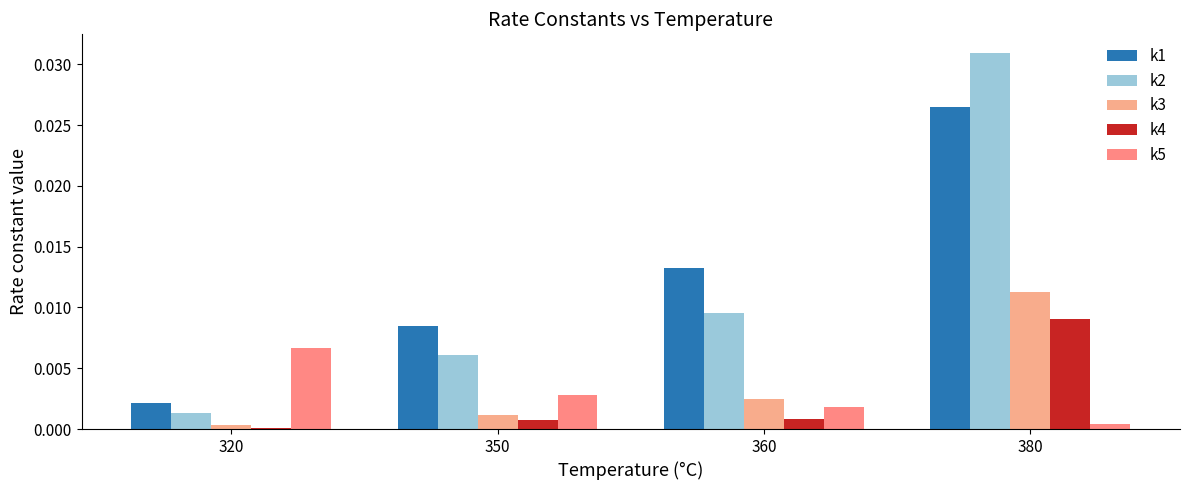

What are all the series names shown in the legend?

k1, k2, k3, k4, k5